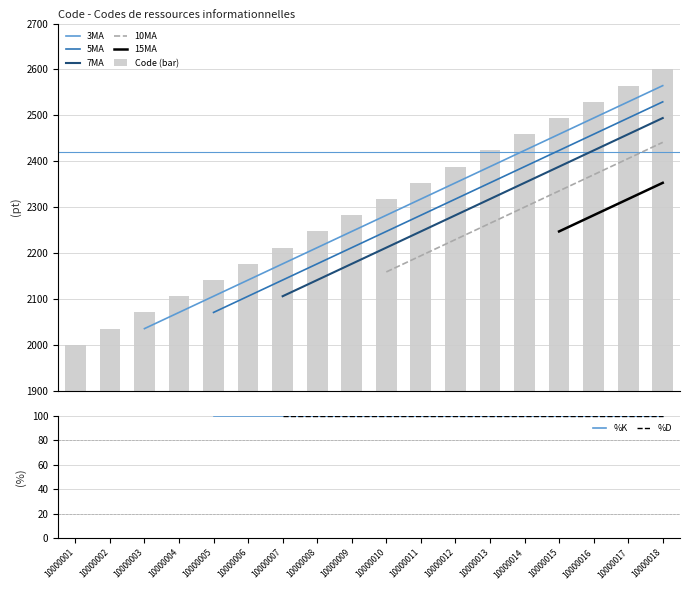

How many bars are there in total?

18